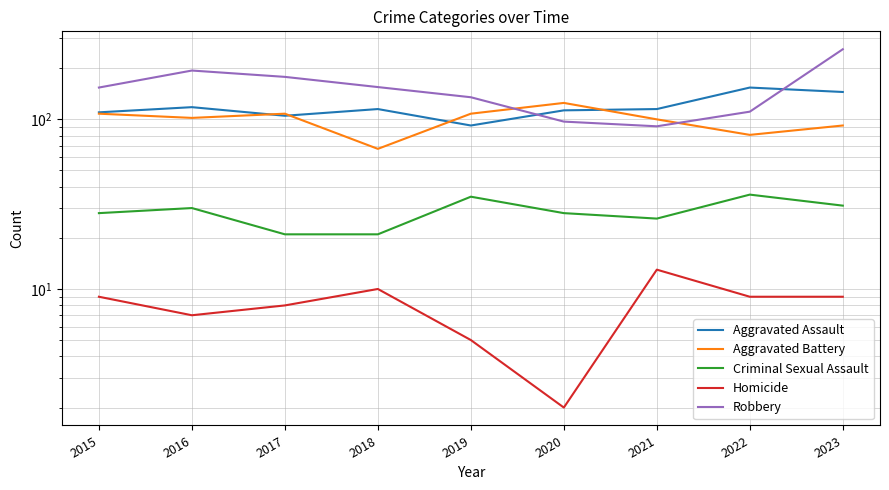

What is the value of the Aggravated Battery point at the 3rd from the left?

108